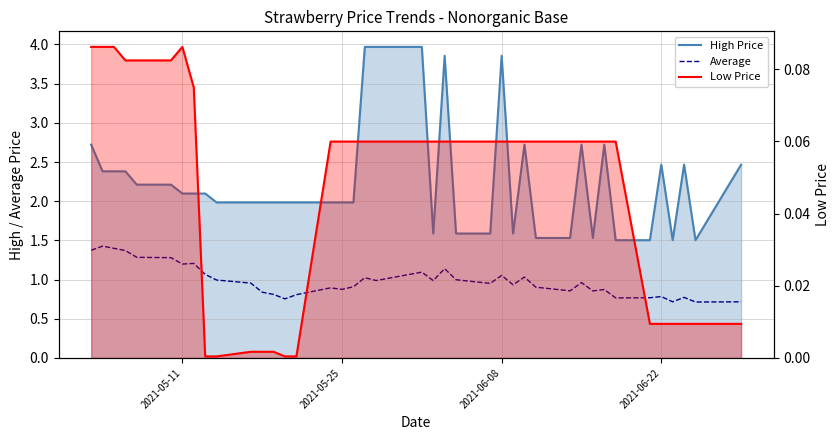

Does the chart have visible grid lines?

Yes